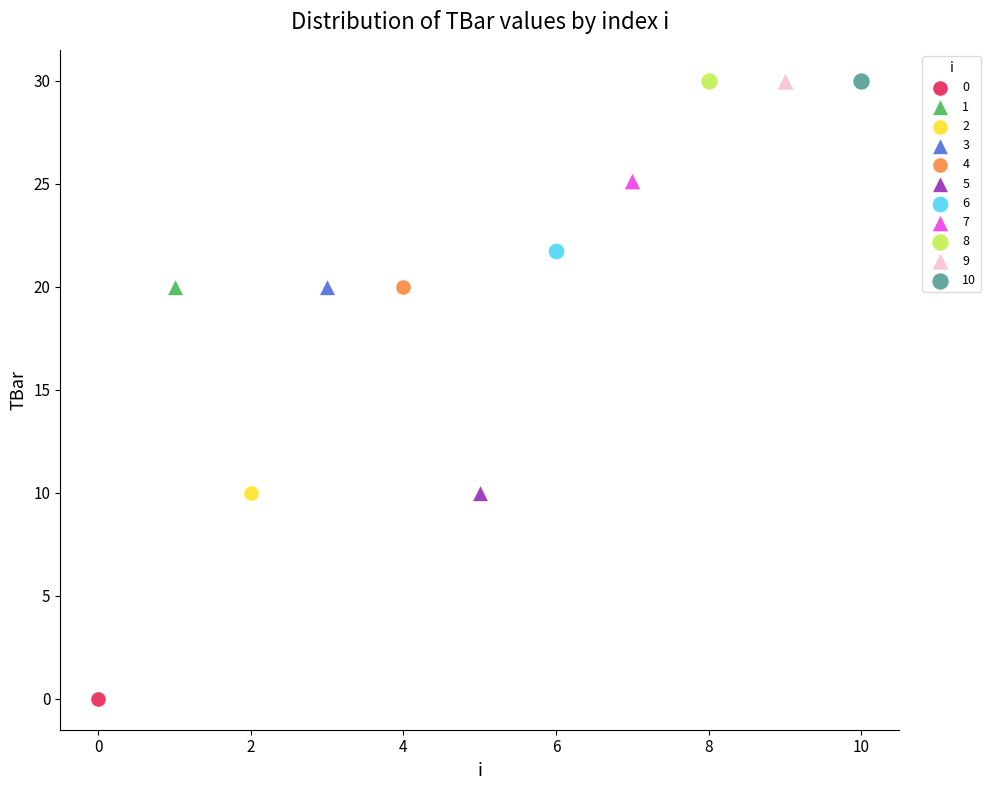

Which series reaches the minimum Y coordinate?

0